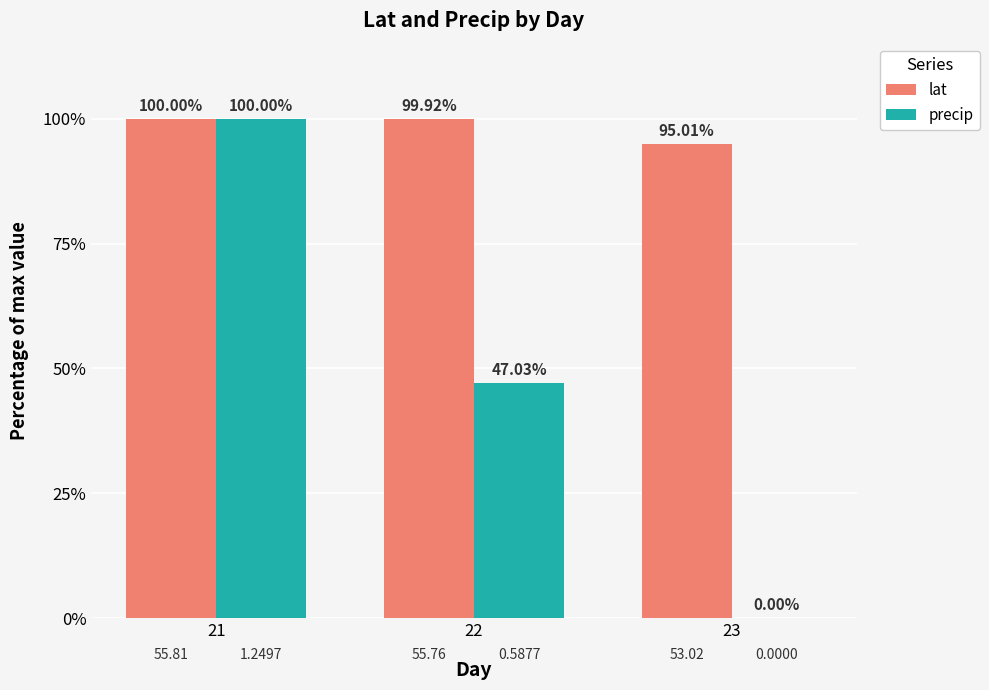

How many categories are shown in the chart?

3